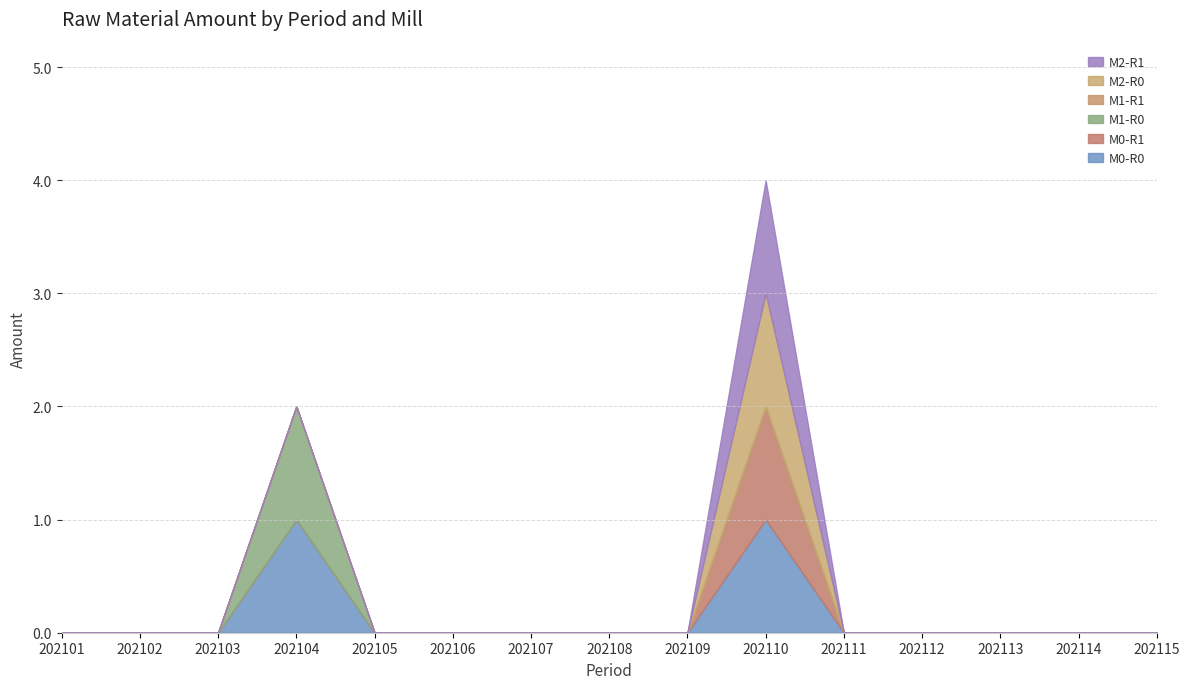

Rank the series by their maximum value, from highest to lowest.

M0-R0, M0-R1, M1-R0, M2-R0, M2-R1, M1-R1